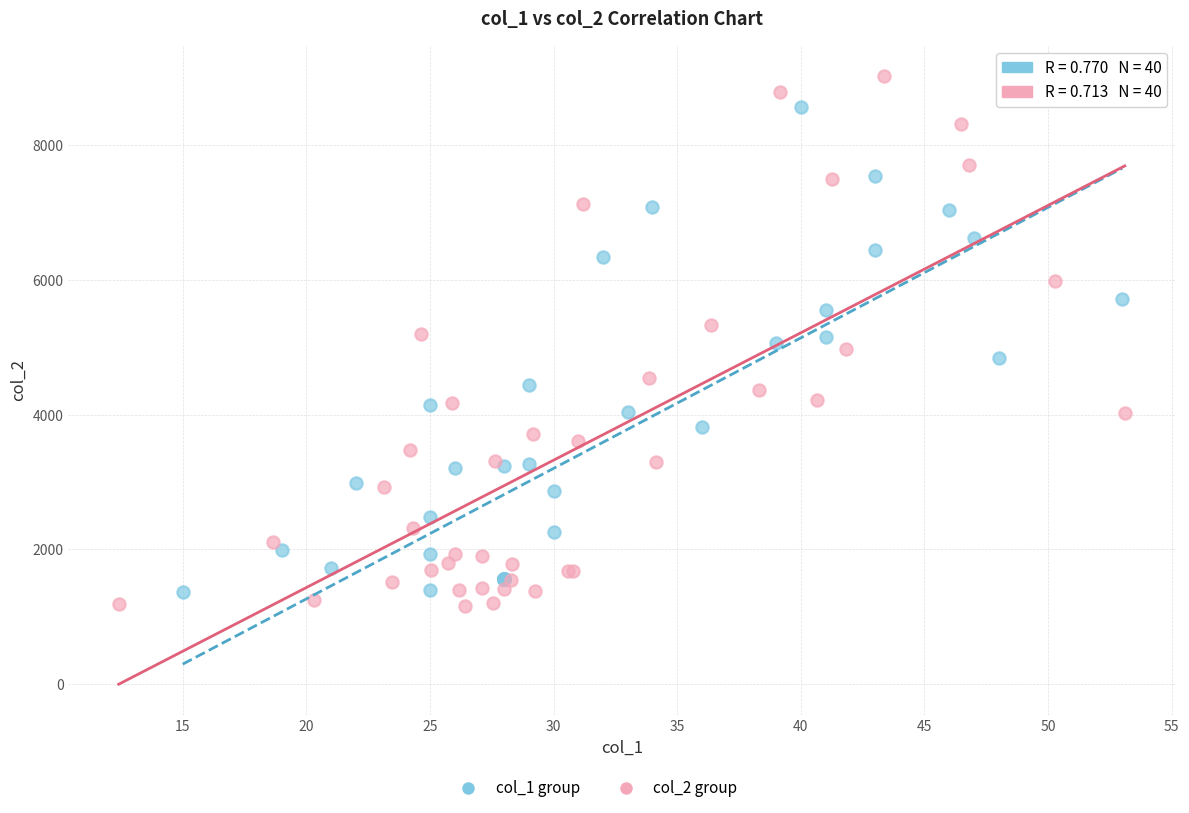

Which series has the largest Y range (max minus min)?

col_2 group